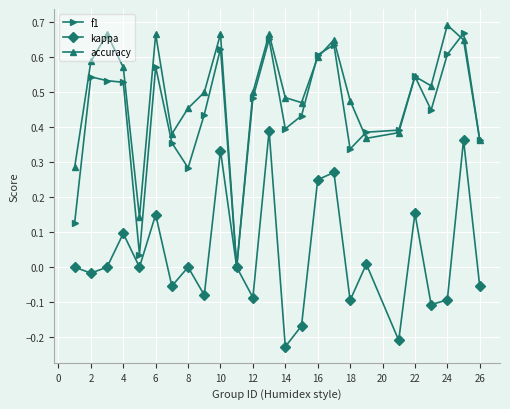

True or false: f1 has more than 1 interior local peaks.

True